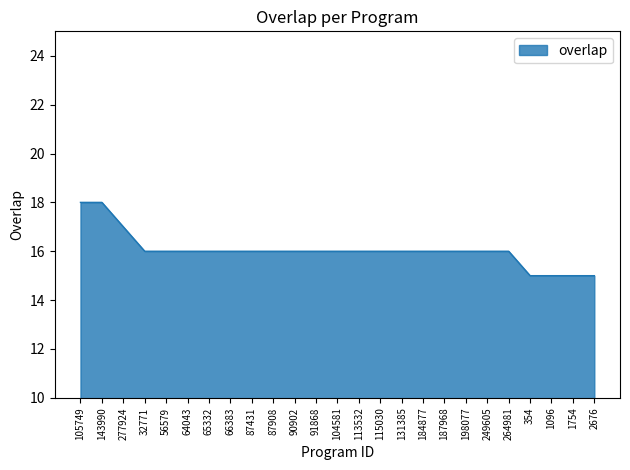

Reading left to right, extract all data points from this chart.

18	18	17	16	16	16	16	16	16	16	16	16	16	16	16	16	16	16	16	16	16	15	15	15	15